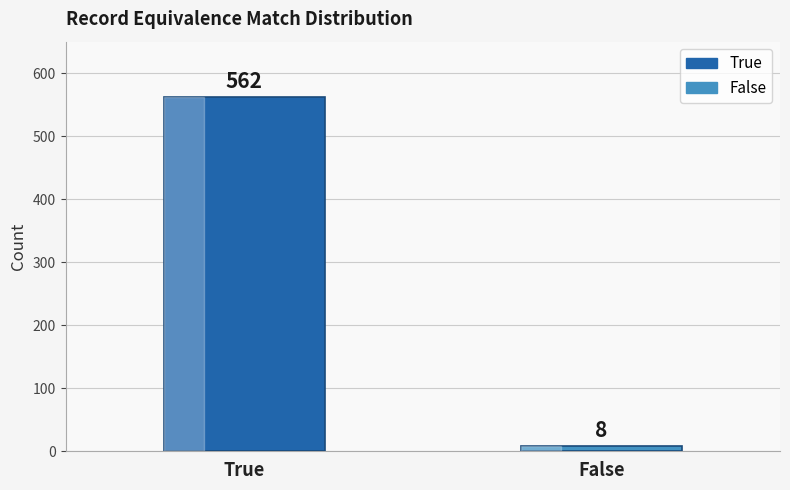

What is the minimum value shown in the chart?

8